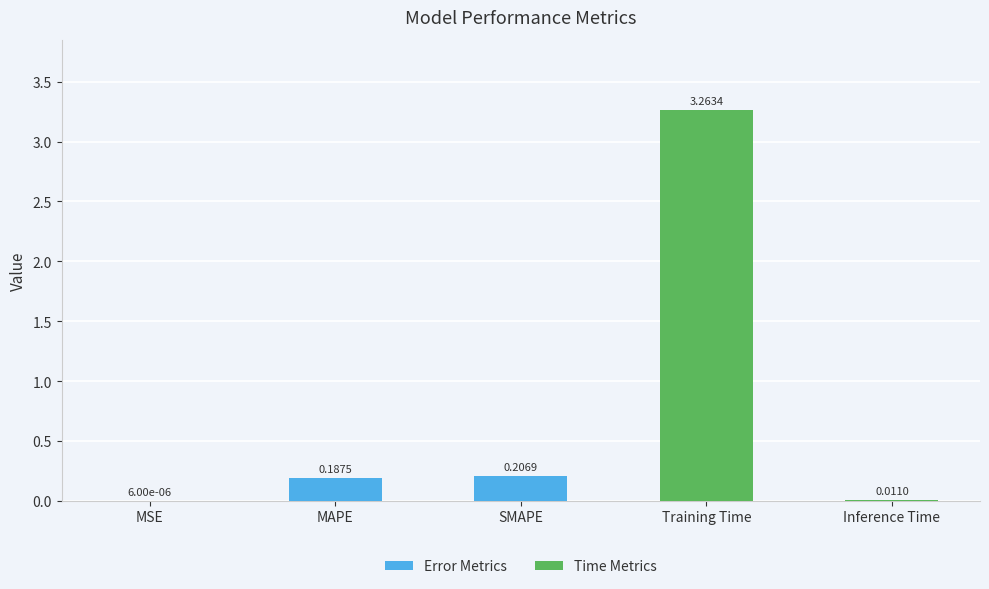

At which label is the value closest to 1?

SMAPE